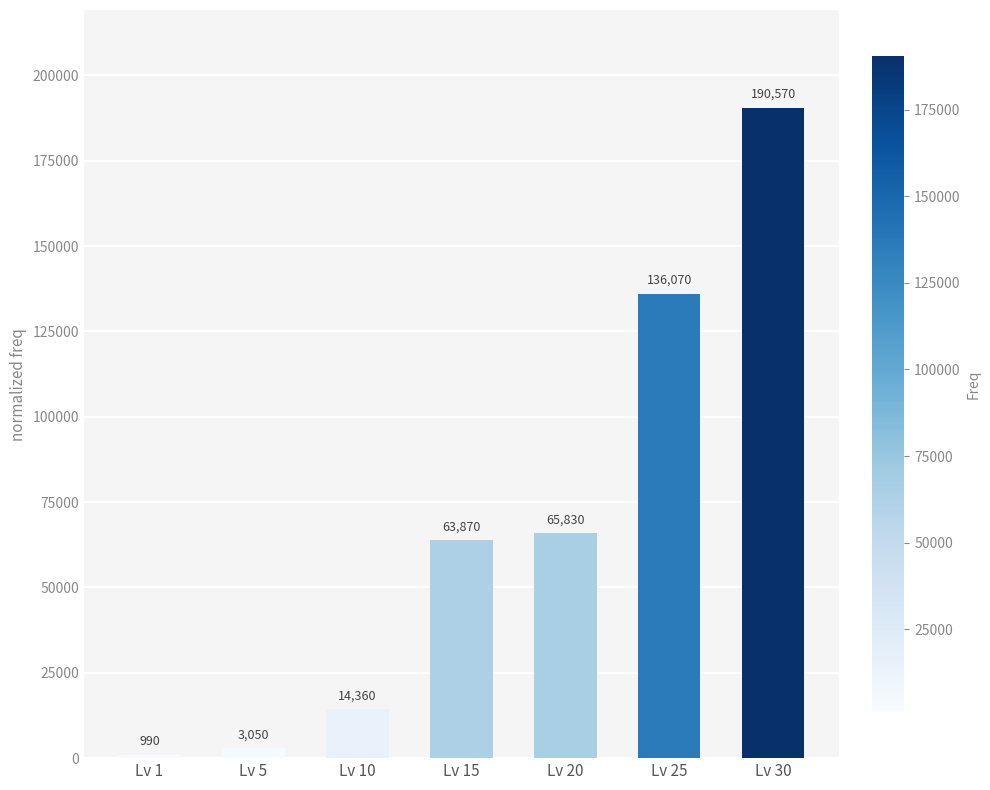

Count the number of data series in this chart.

1